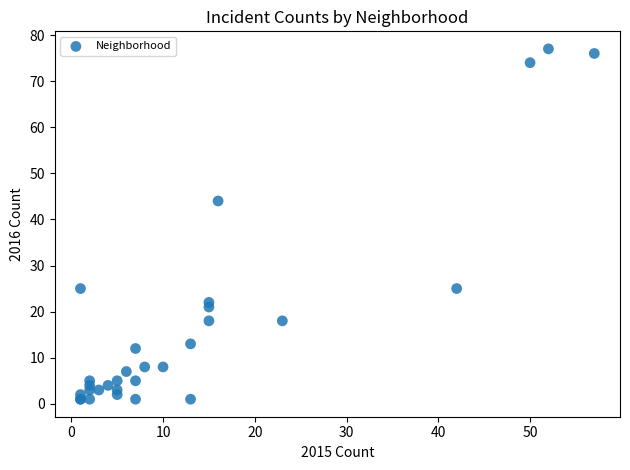

What Y value in the scatter plot is closest to 39?

44